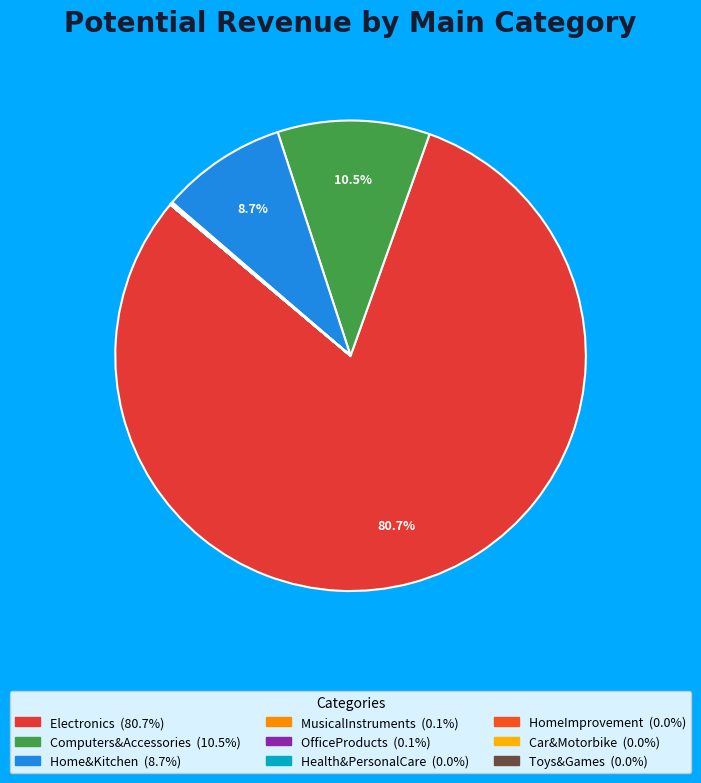

Is Electronics the majority of the pie?

Yes